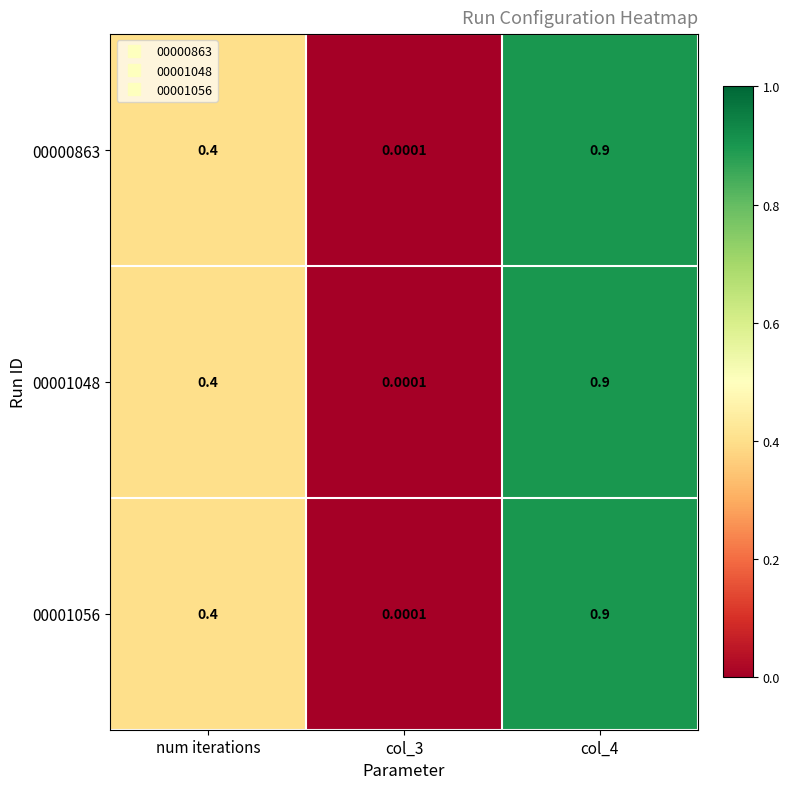

At which category is the sum across all series the highest?

col_4